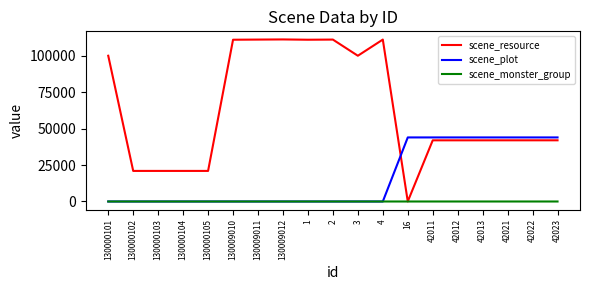

Where do scene_resource and scene_plot first cross each other?

4 and 16